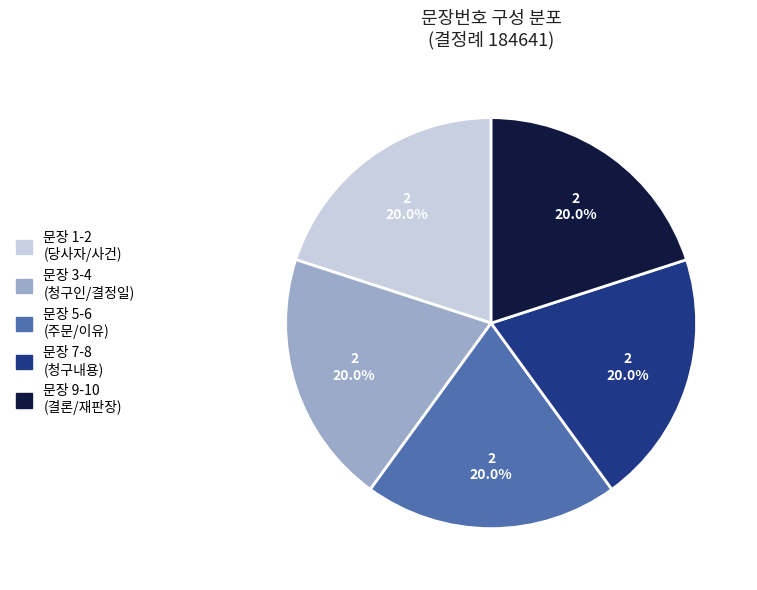

What is the ratio of the value at 문장 9-10 (결론/재판장) to the value at 문장 3-4 (청구인/결정일)?

1.0